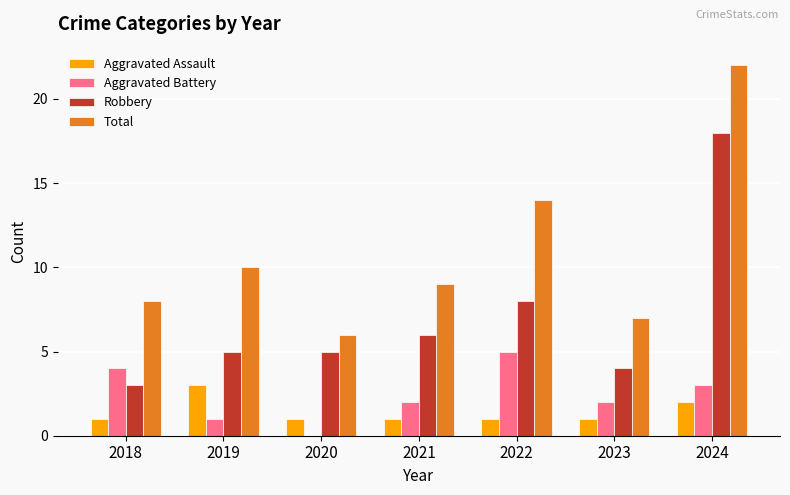

How many groups of bars are there?

7